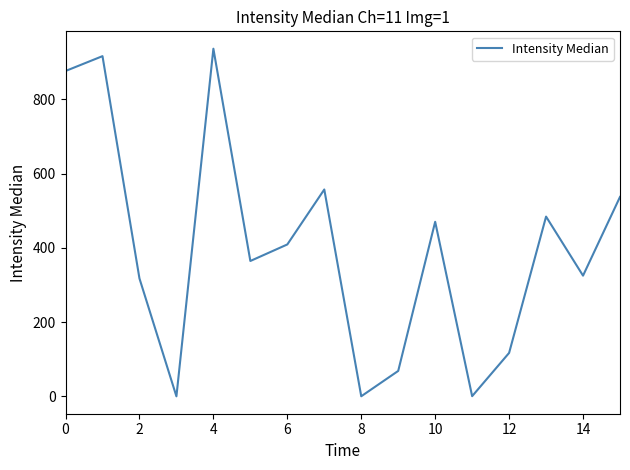

What is the difference between the maximum and minimum values?

935.9